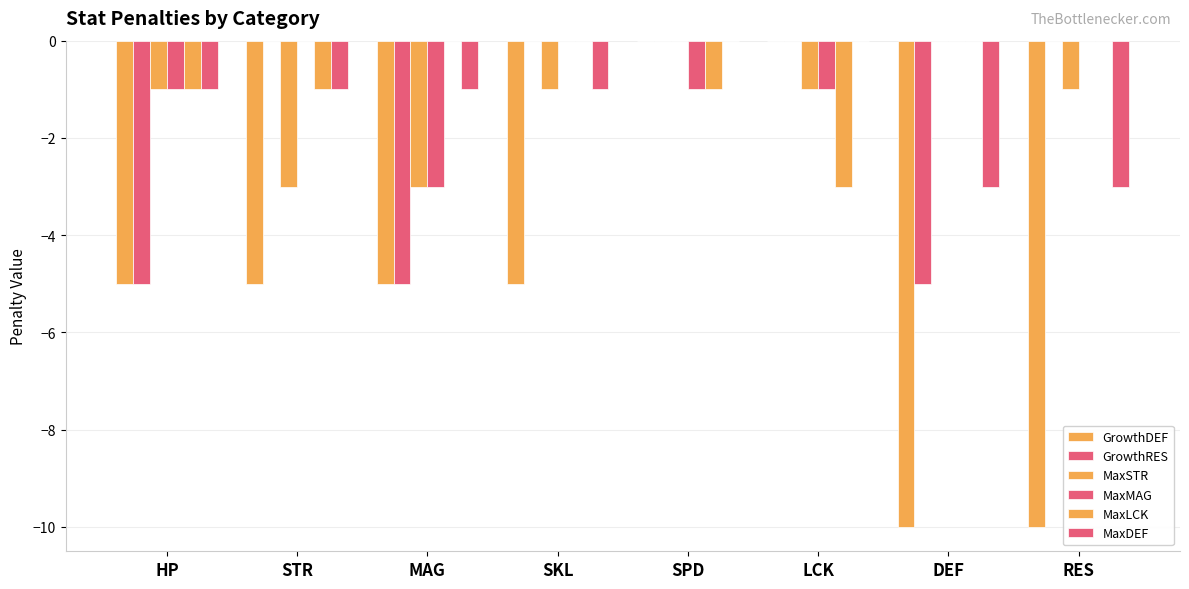

How many MaxDEF values are between -1 and 0?

6